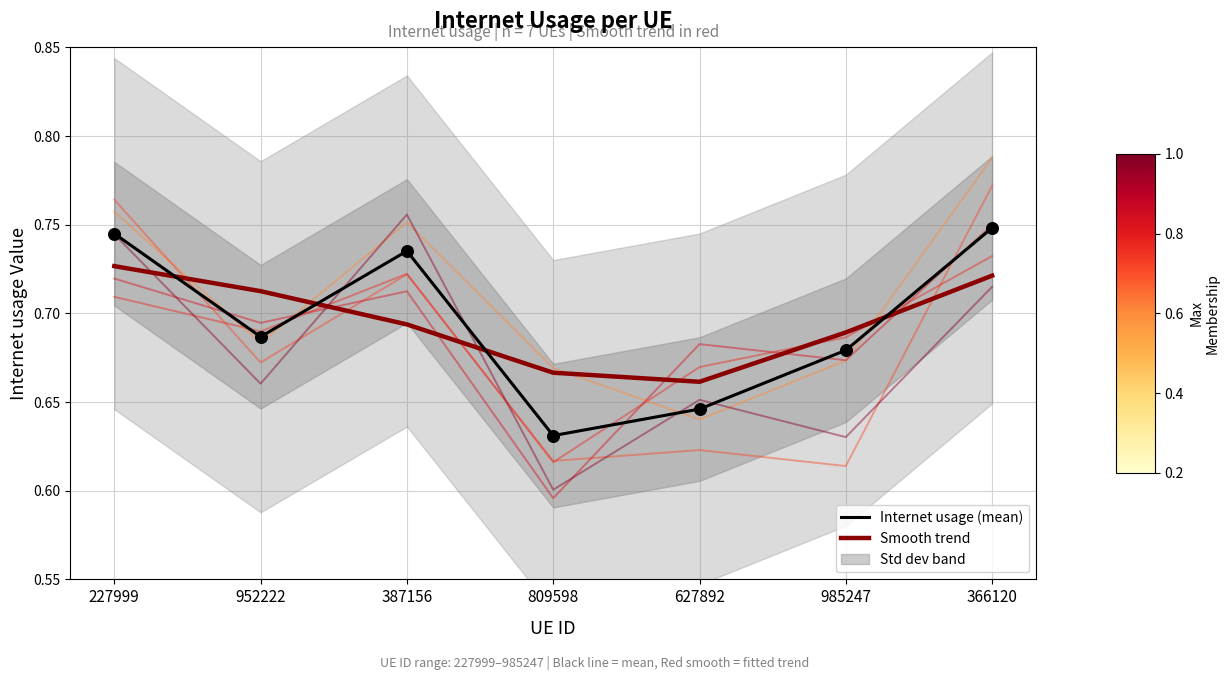

What is the total value across all series at 627892?

1.3